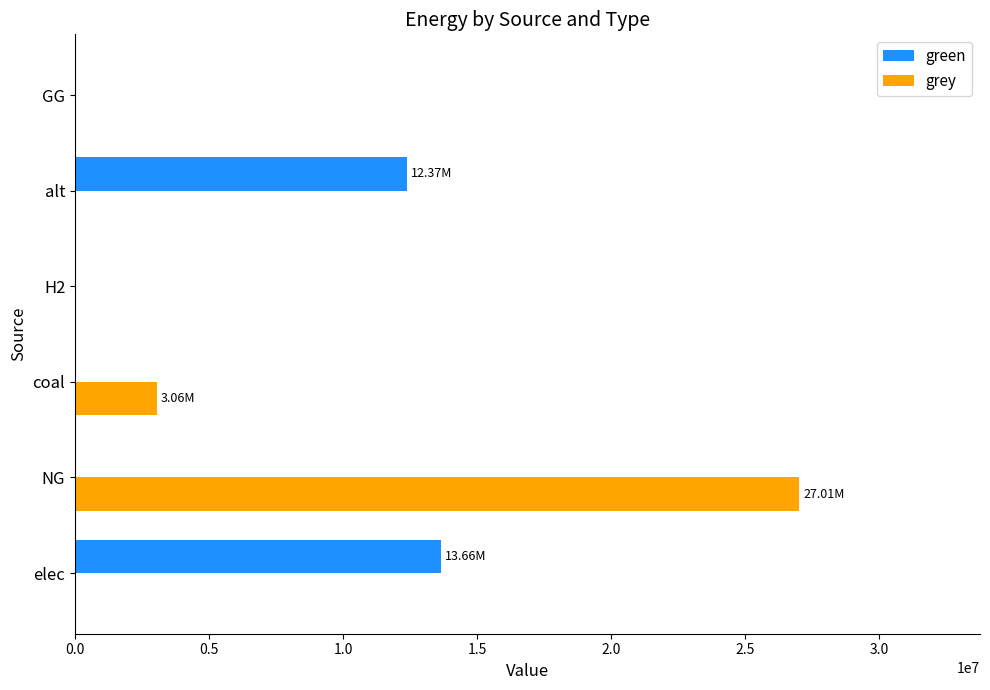

What is the sum of all grey values?

30068064.0